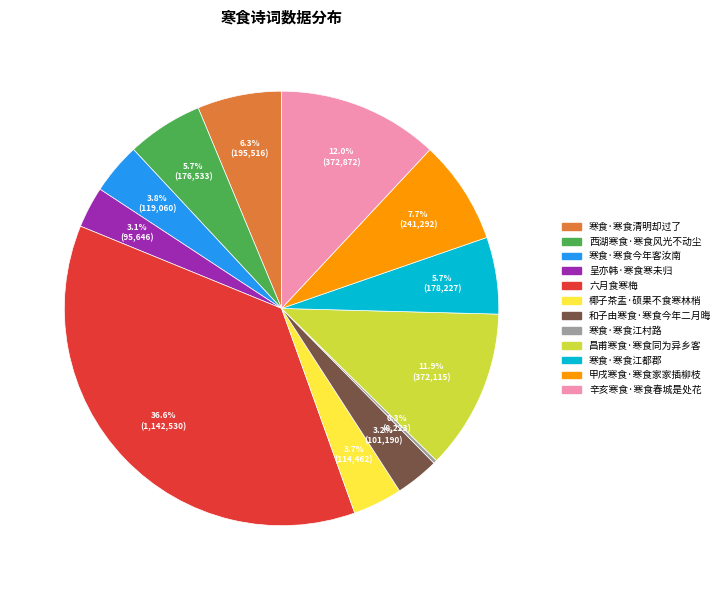

To the nearest percent, what is the difference between the largest and smallest slice percentages?

36%